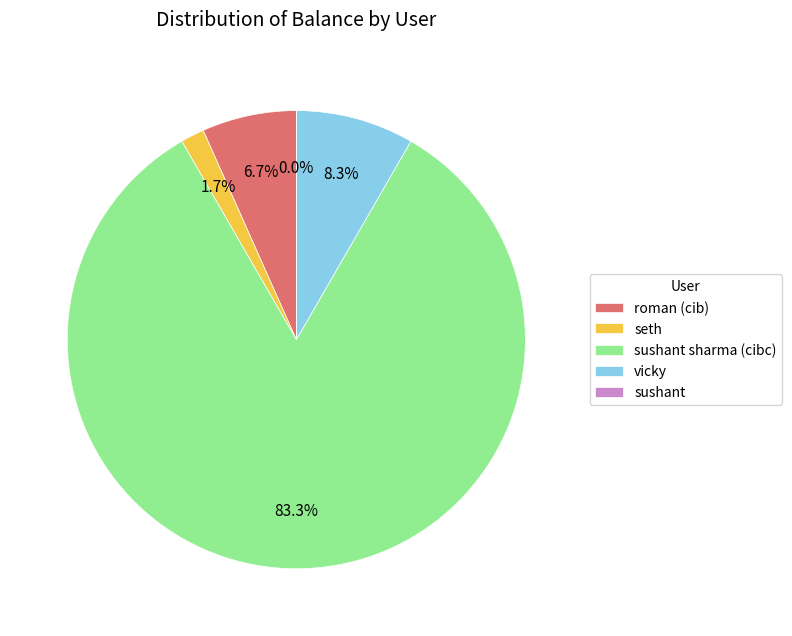

Is there any slice that represents more than half of the pie?

Yes